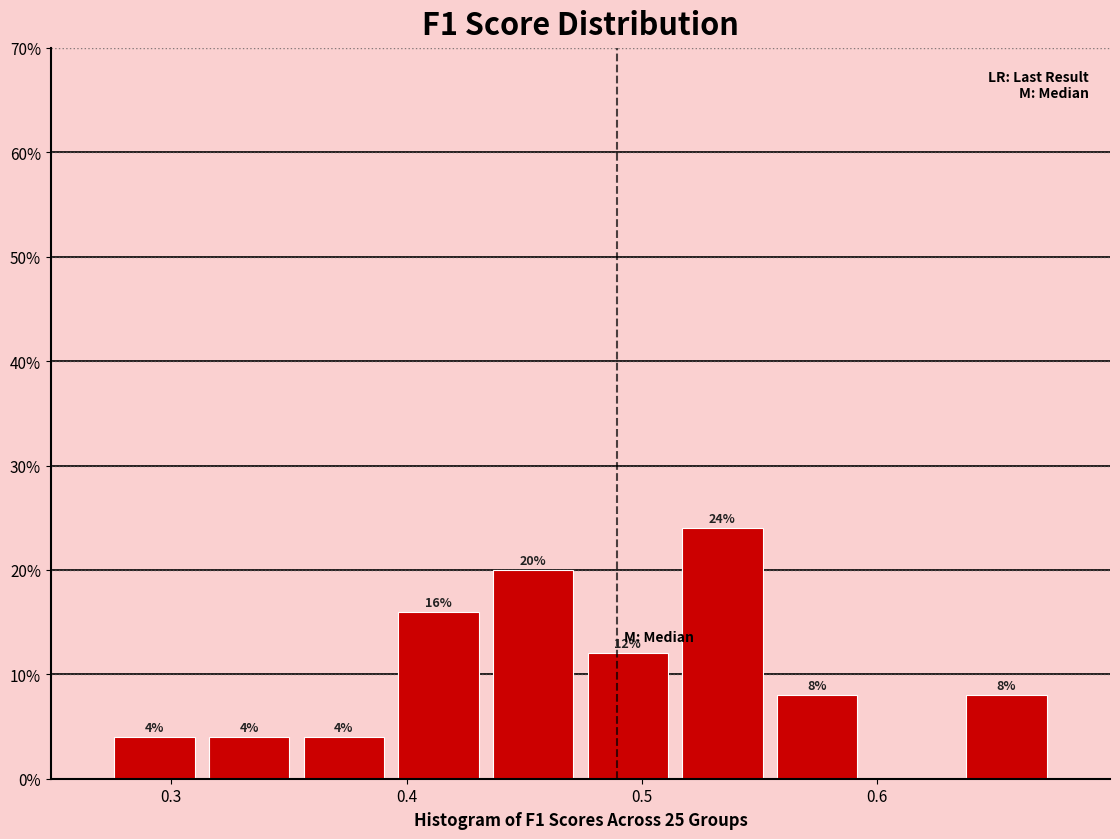

Over which range of the x-axis is the bar tallest?

0.51 to 0.55